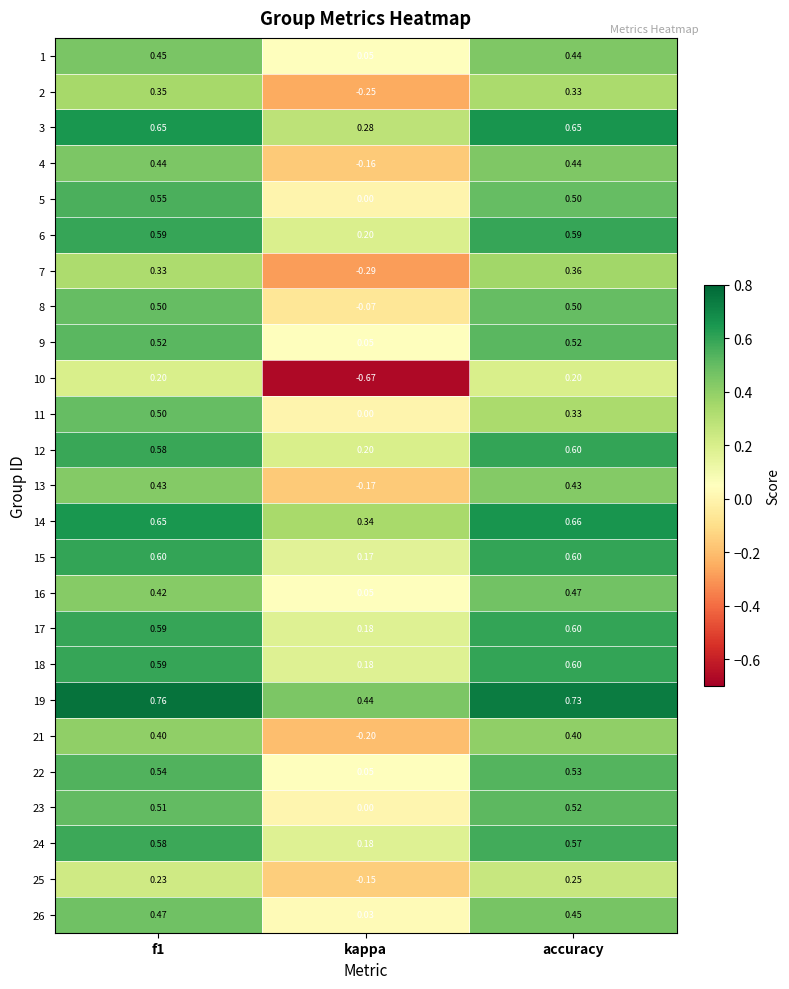

Which category has the lowest value across all series?

kappa